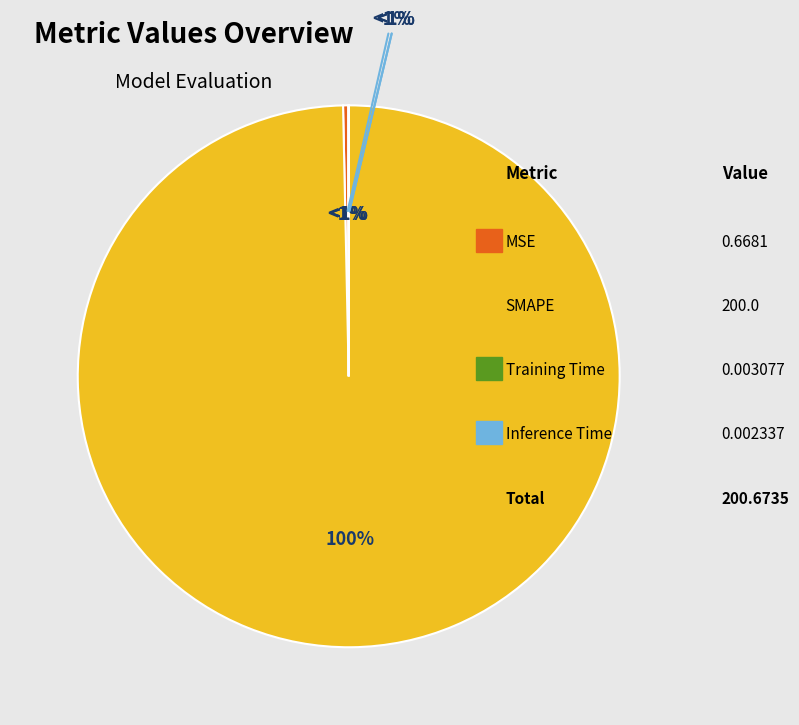

To the nearest percent, what is the difference between the MSE and SMAPE slice percentages?

99%